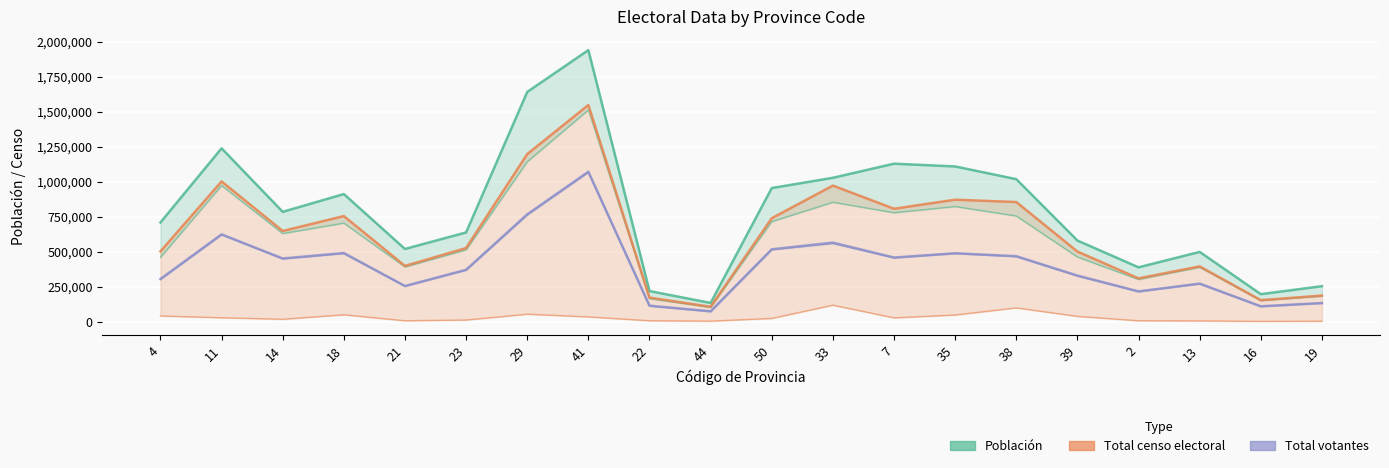

Which series has the largest range (max minus min)?

Población